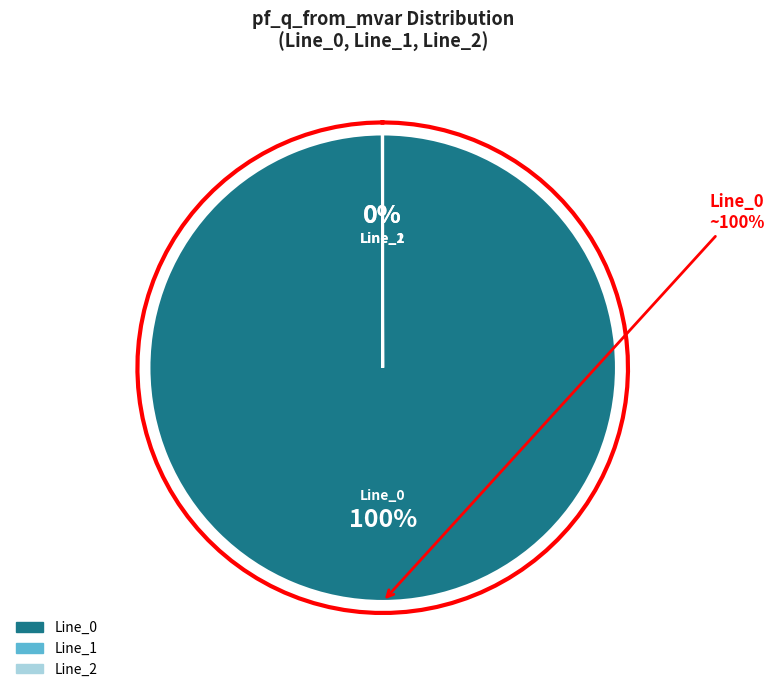

What portion of the pie excludes Line_1?

100.0%